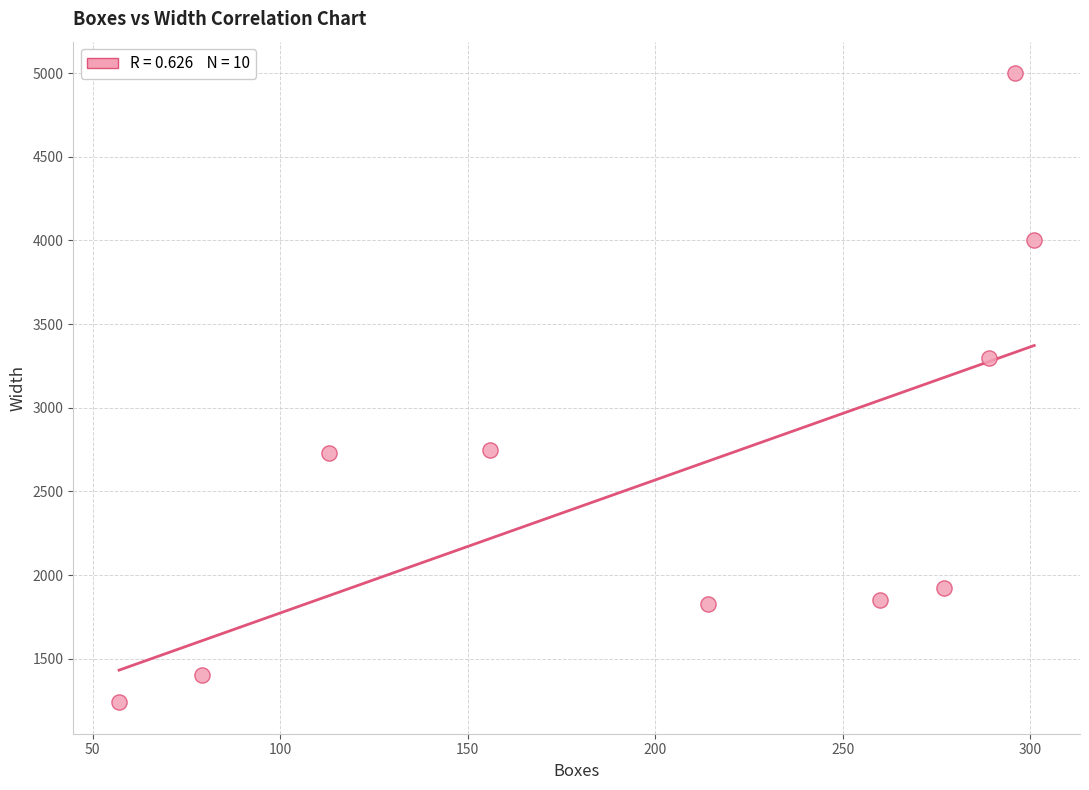

What is the range of Y values (max minus min)?

3760